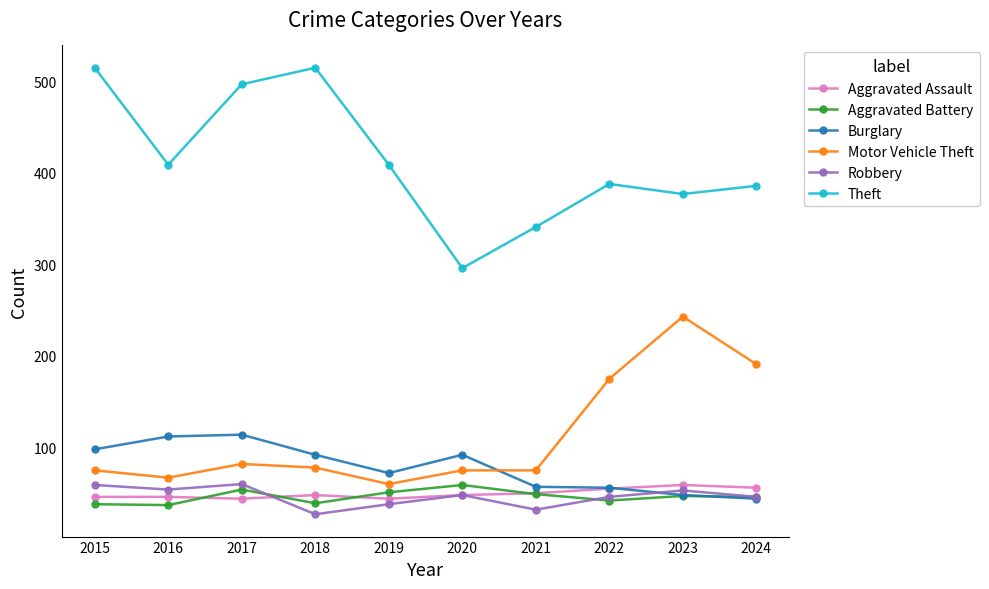

What is the minimum value for Aggravated Battery?

37